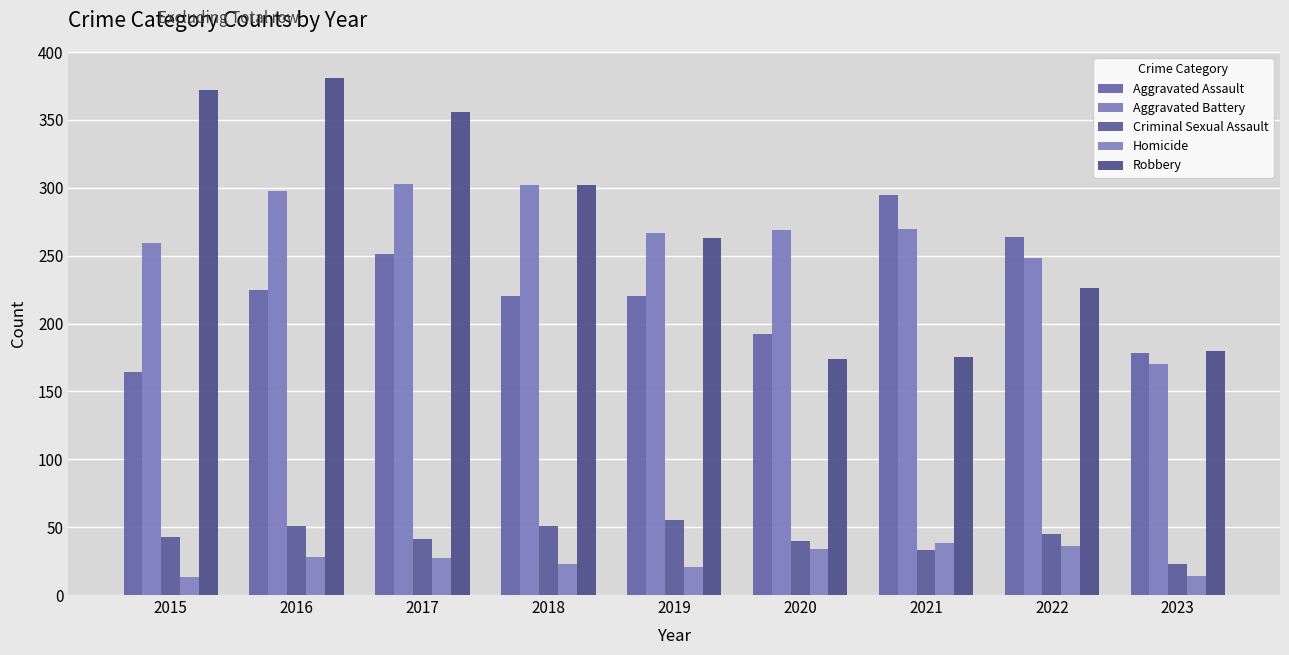

Read the Aggravated Assault value at 2019, to the nearest 50.

200